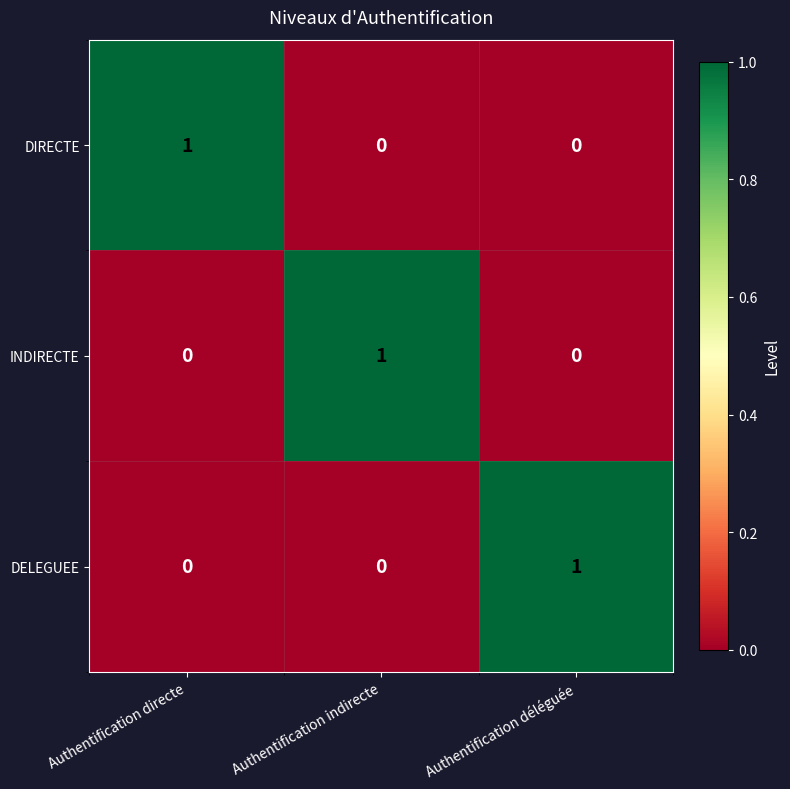

Reading left to right, list all the values displayed in this chart.

DIRECTE: Authentification directe=1	Authentification indirecte=0	Authentification déléguée=0
INDIRECTE: Authentification directe=0	Authentification indirecte=1	Authentification déléguée=0
DELEGUEE: Authentification directe=0	Authentification indirecte=0	Authentification déléguée=1